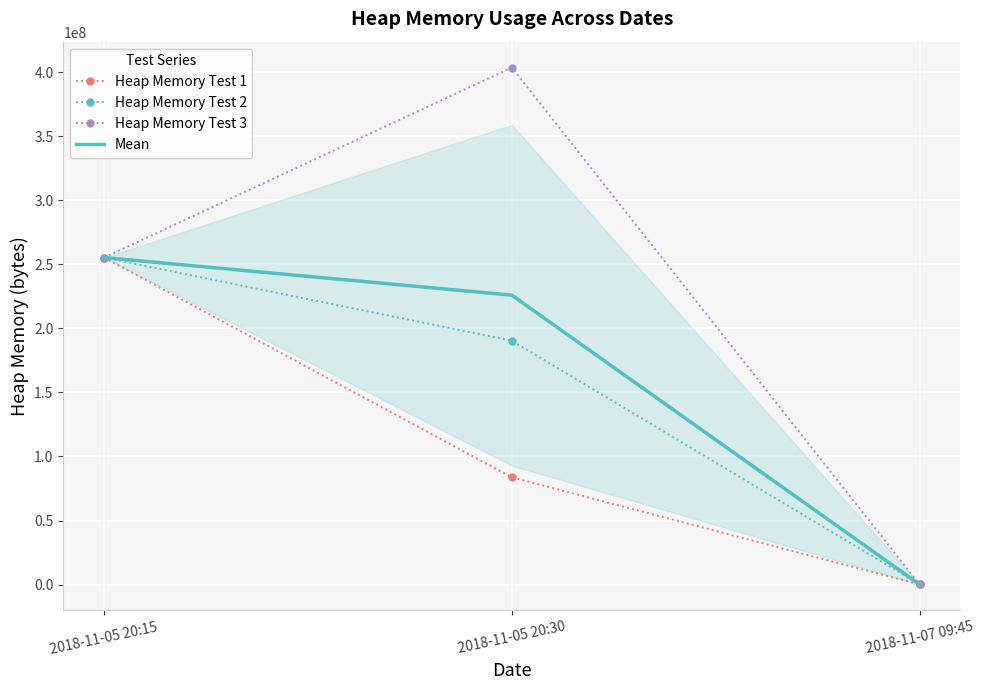

Rank the series at 2018-11-07 09:45 from highest to lowest value.

Heap Memory Test 1, Heap Memory Test 2, Heap Memory Test 3, Mean